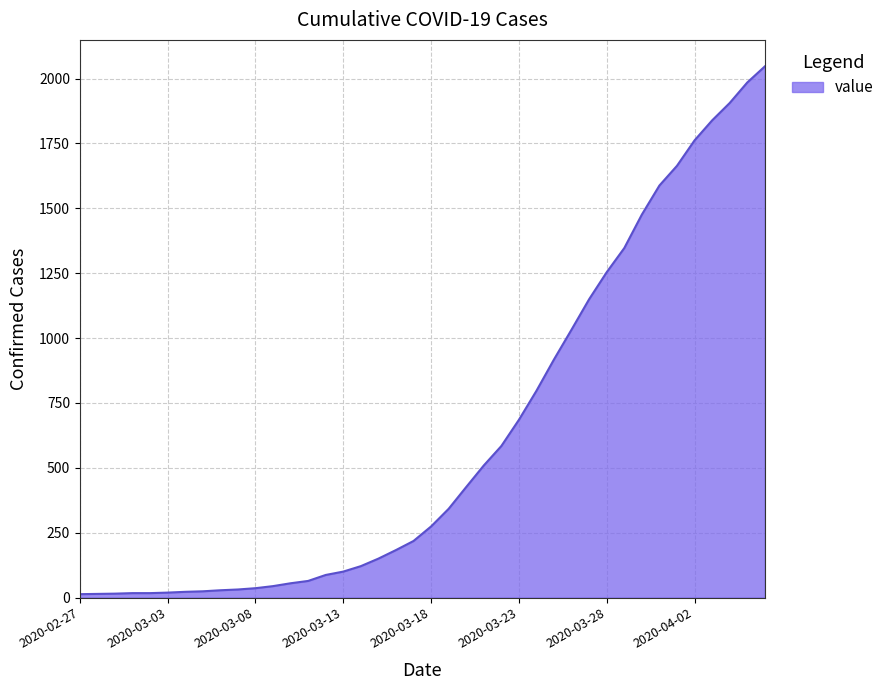

What is the greatest value displayed?

2047